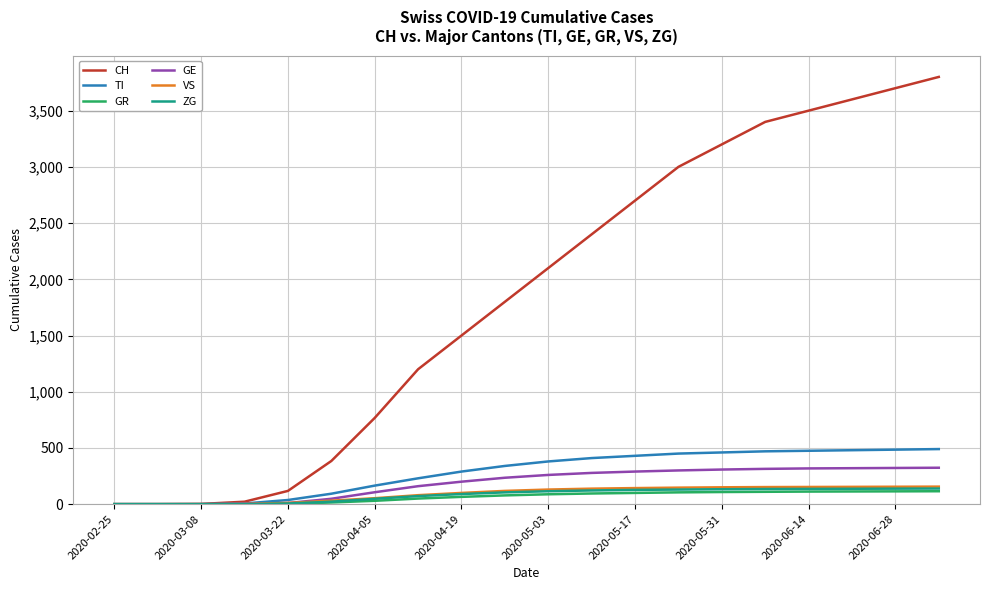

Which series has the largest total across all categories?

CH